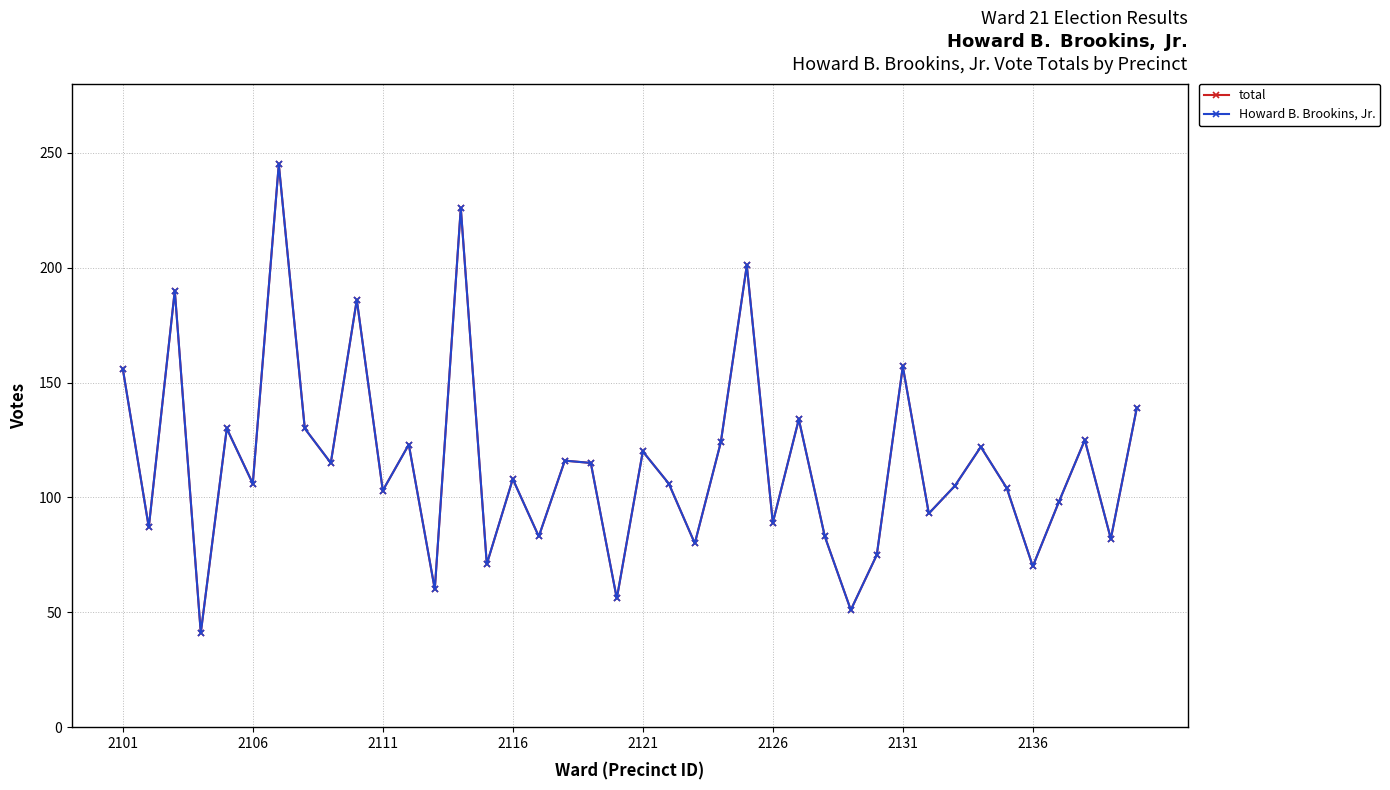

Is this an area chart (filled region under the line)?

No